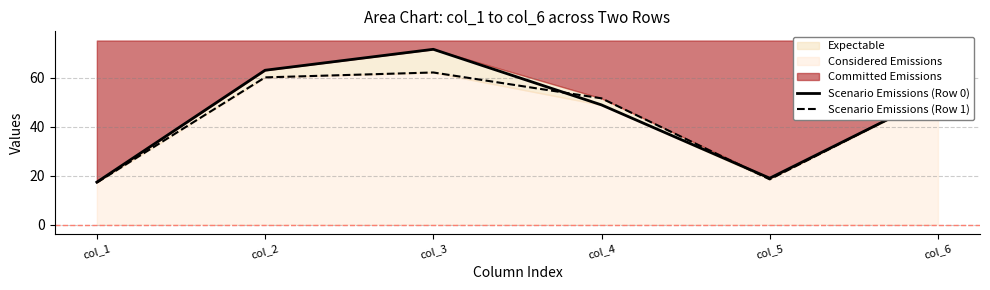

What is the value of the Scenario Emissions (Row 1) point at the 6th from the left?

53.4